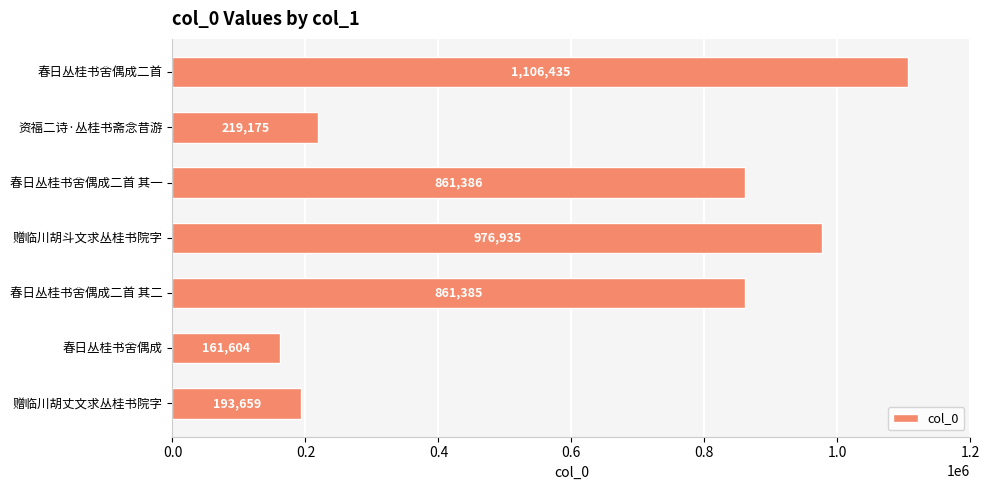

Which label corresponds to the smallest value in the chart?

春日丛桂书舍偶成